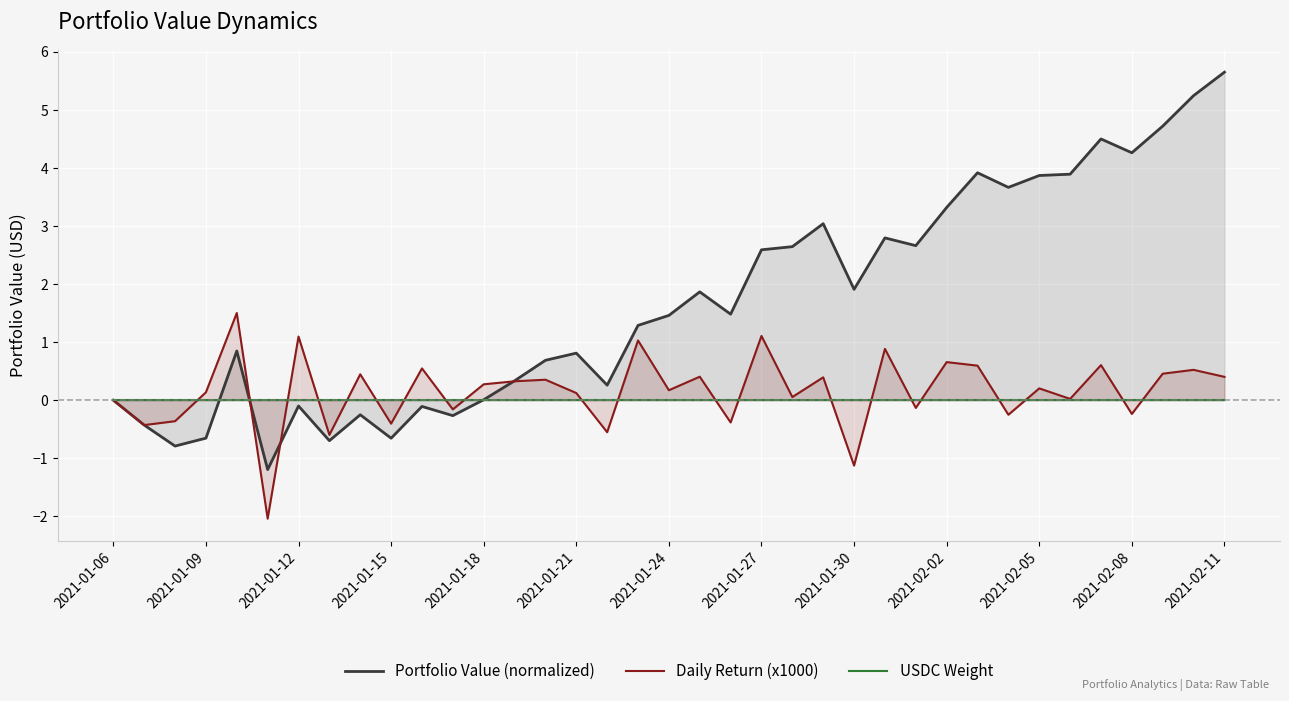

What are all the series names shown in the legend?

Portfolio Value (normalized), Daily Return (x1000), USDC Weight